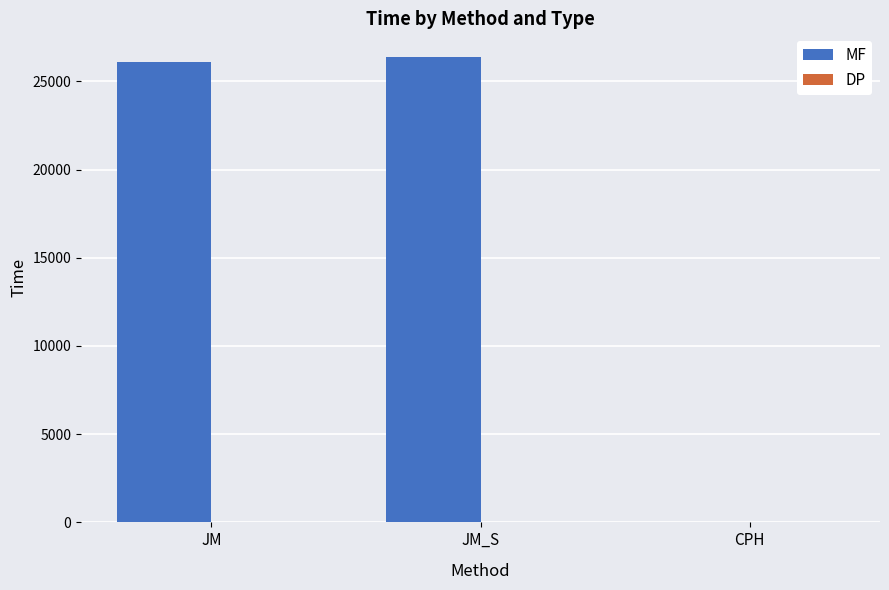

What is the sum of all MF values?

52518.9